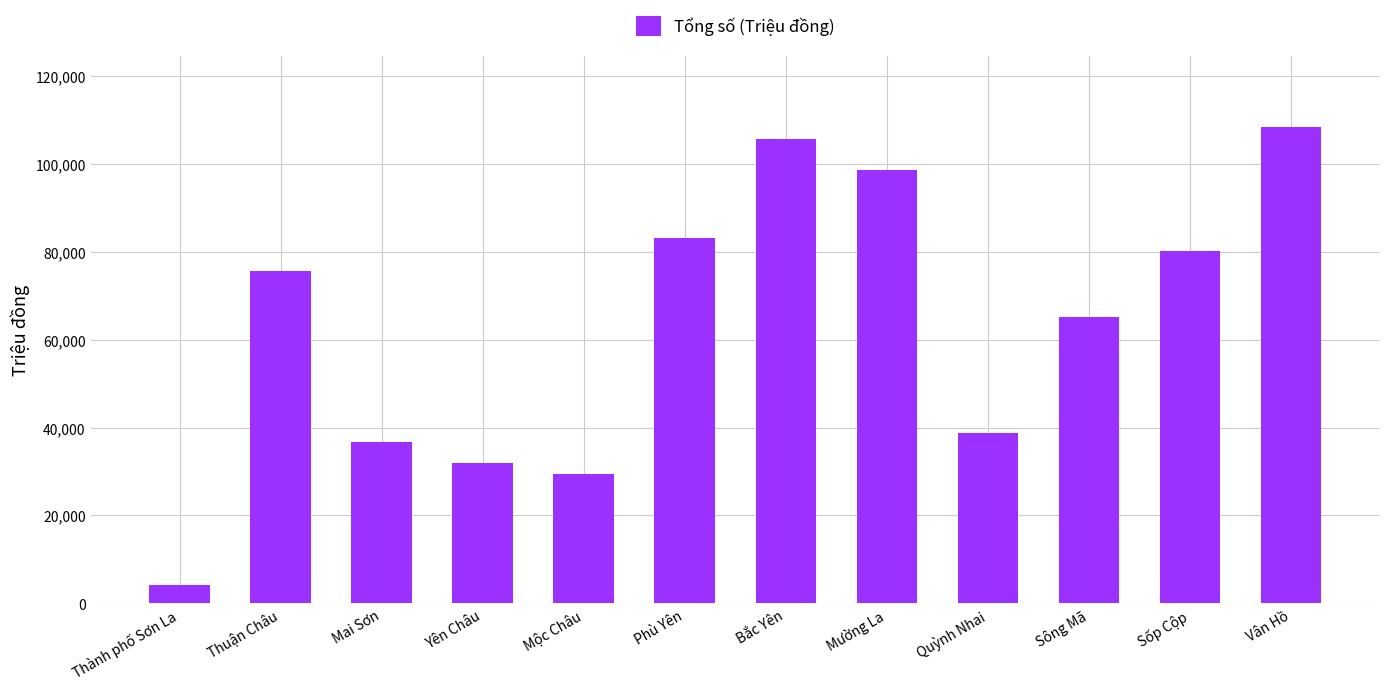

Reading left to right, list all the values displayed in this chart.

4093	75680	36699	31844	29342	83053	105708	98588	38858	65231	80266	108374